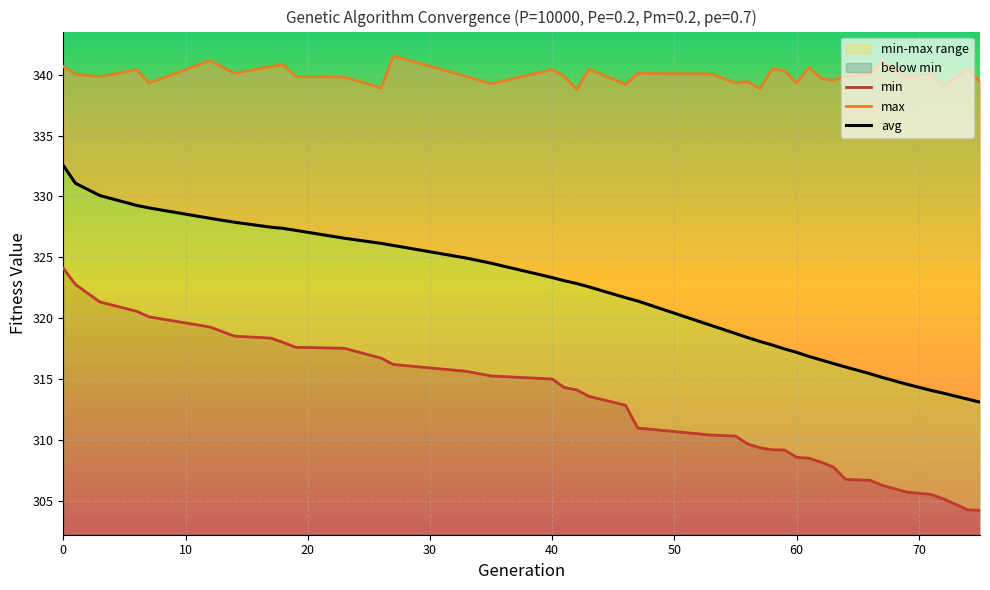

What is the minimum value for min?

304.2